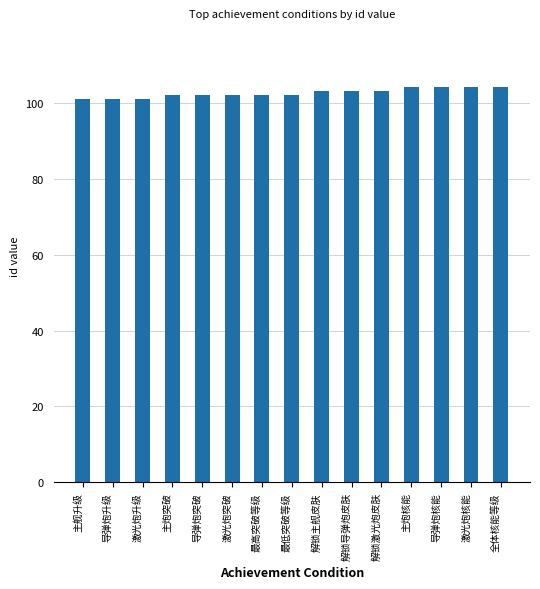

Is it true that the value at 主舰升级 is 25?

False